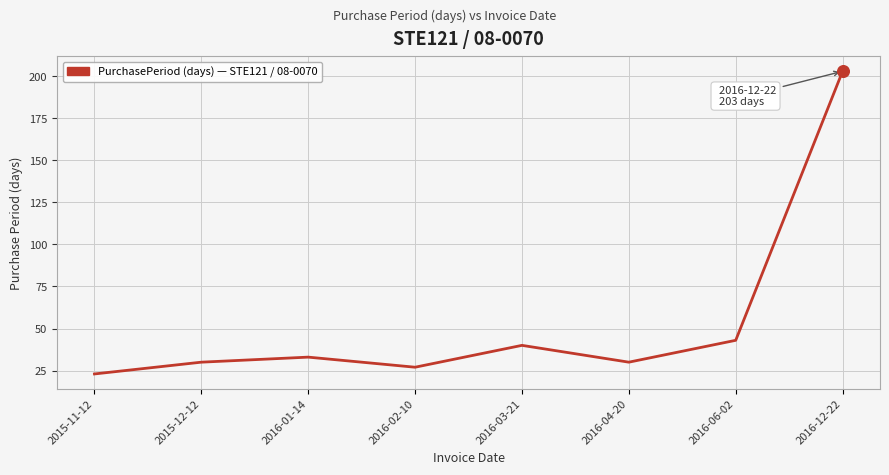

Which has a higher value, 2016-01-14 or 2016-12-22?

2016-12-22